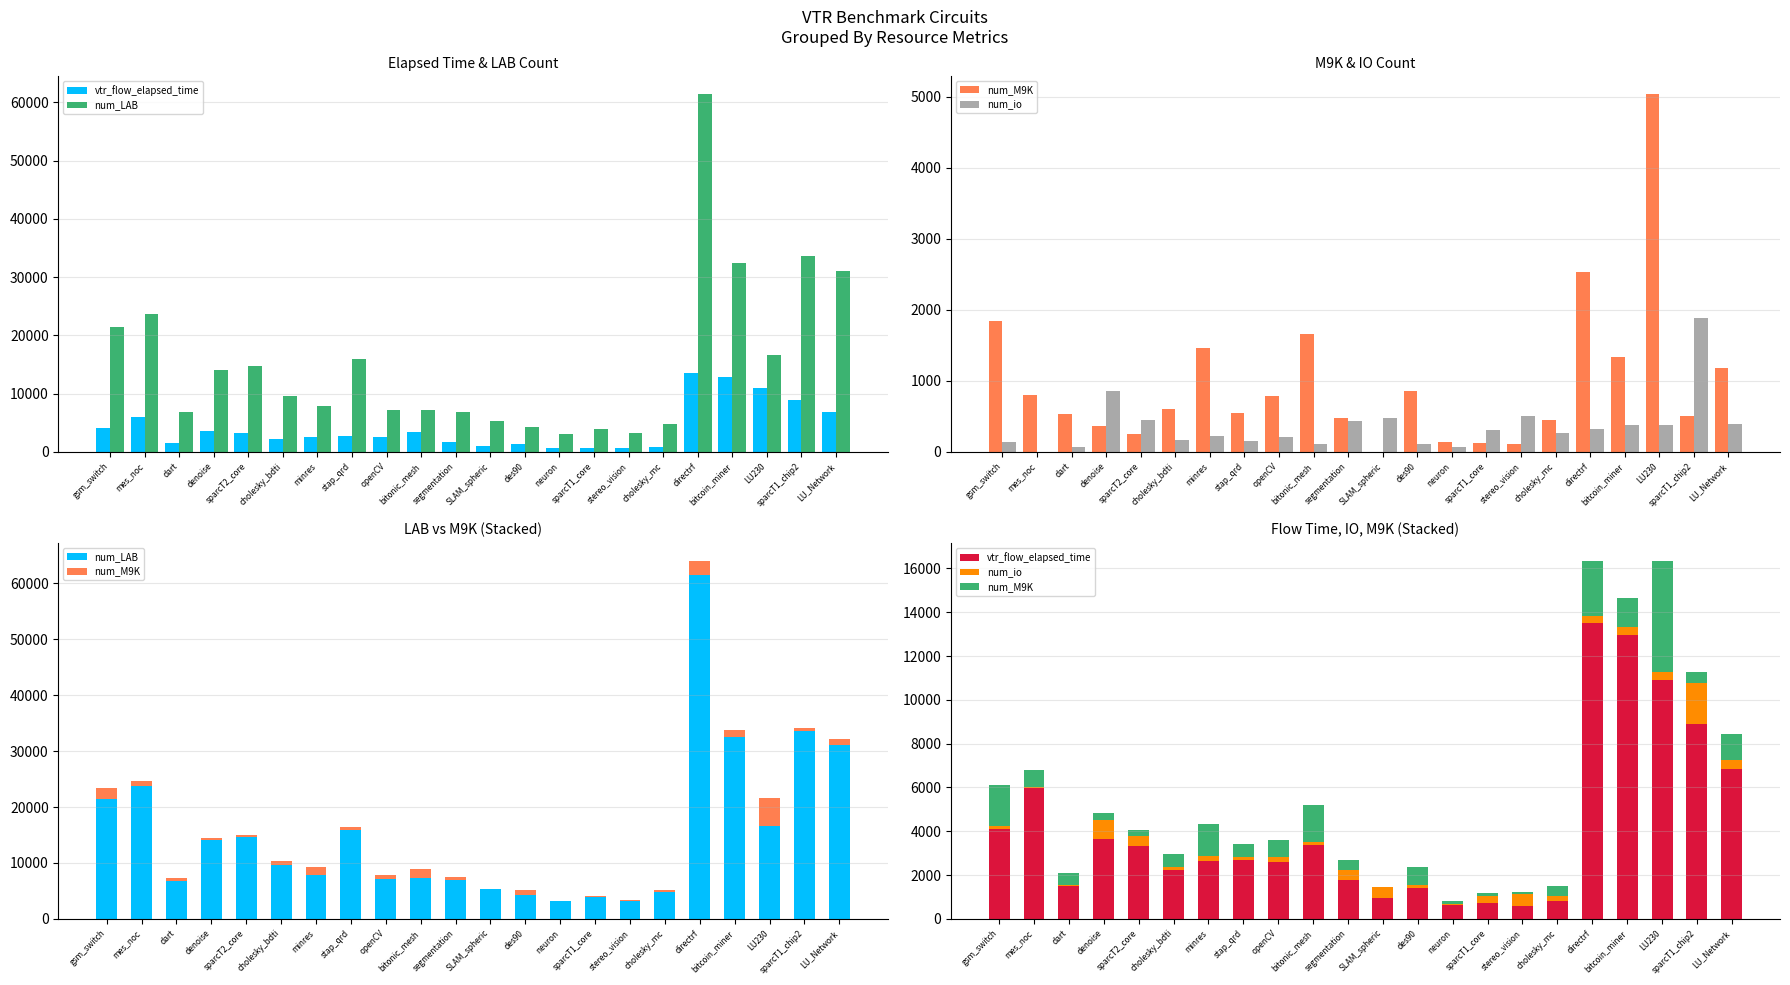

What position from the right is directrf?

5